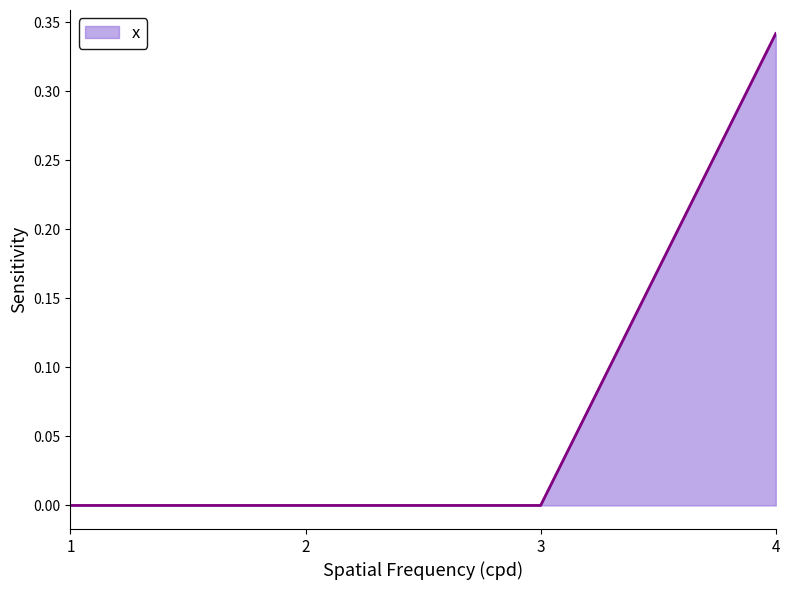

Which category has the highest value across all series?

4